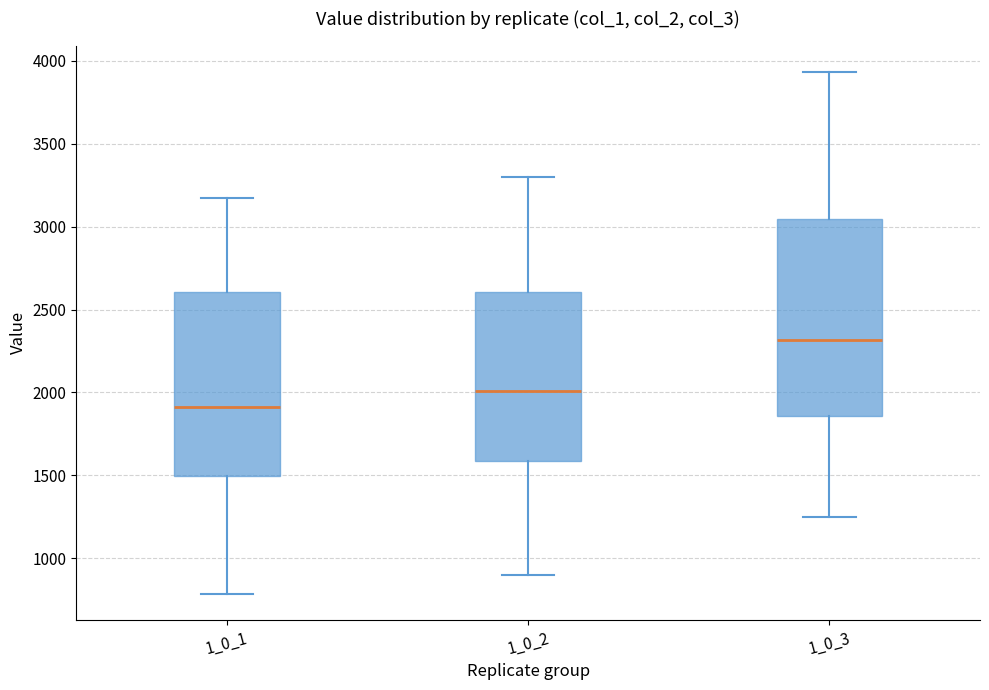

Reading left to right, read every box against the y-axis: the position of its median line, the range the box covers, and the ends of its whiskers. The values are not printed on the chart, so give them approximately, as read against the axis.

1_0_1: median 1900, box 1500 to 2600, whiskers 800 to 3150
1_0_2: median 2000, box 1600 to 2600, whiskers 900 to 3300
1_0_3: median 2300, box 1850 to 3050, whiskers 1250 to 3950